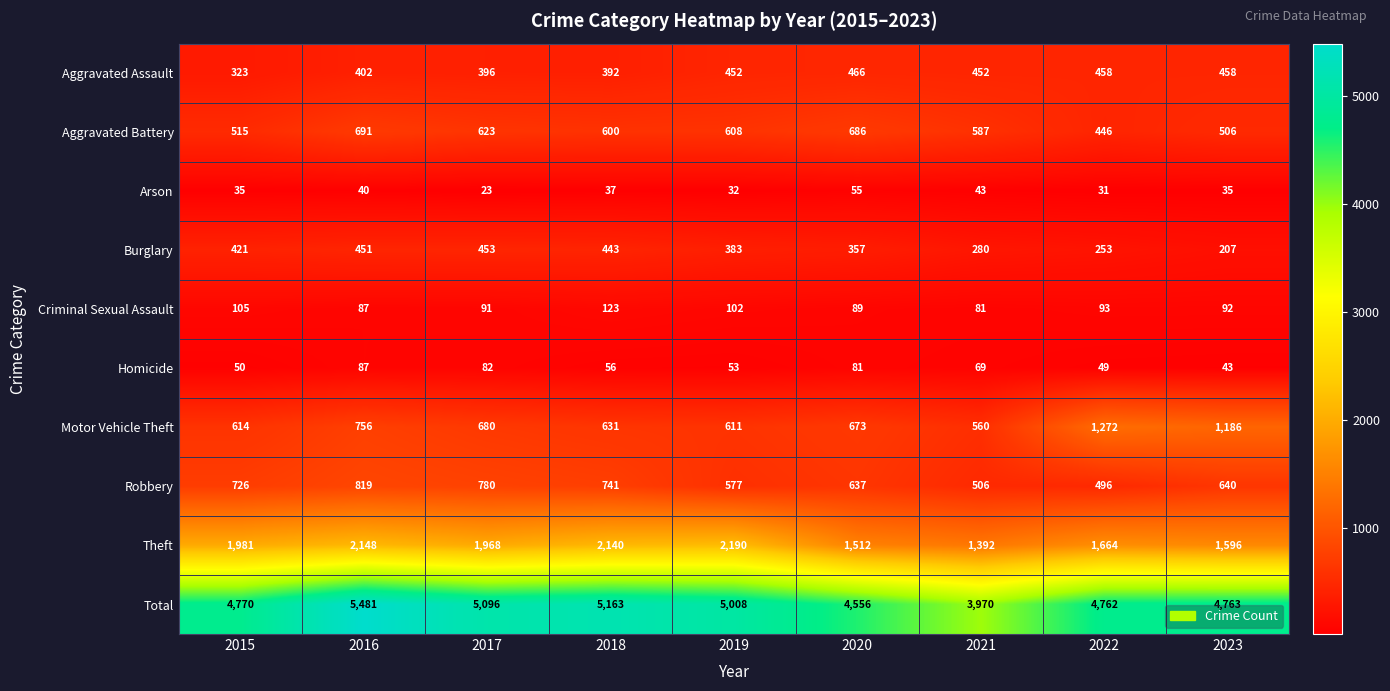

What is the average value of the Criminal Sexual Assault series?

96